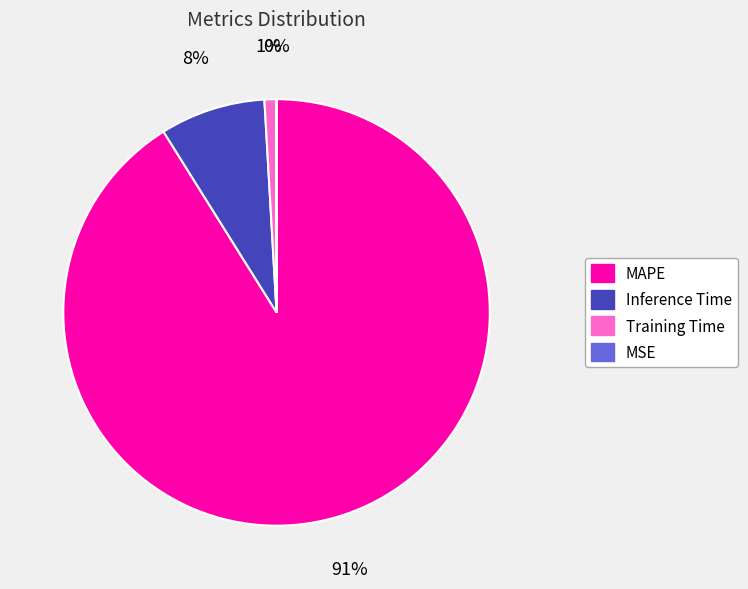

Which has a higher value, MAPE or Inference Time?

MAPE